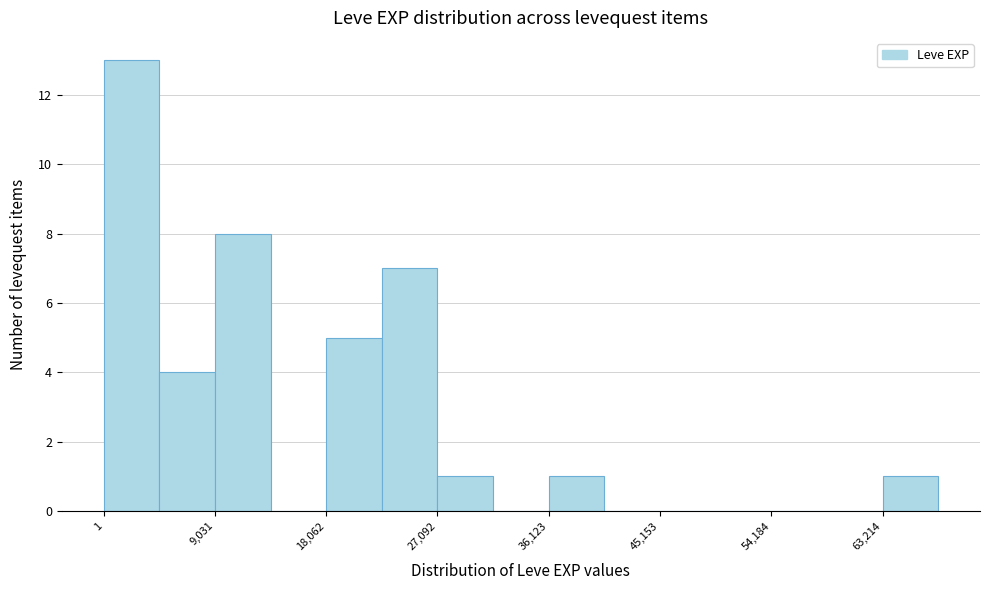

Which range on the x-axis has the tallest bar?

0 to 5000